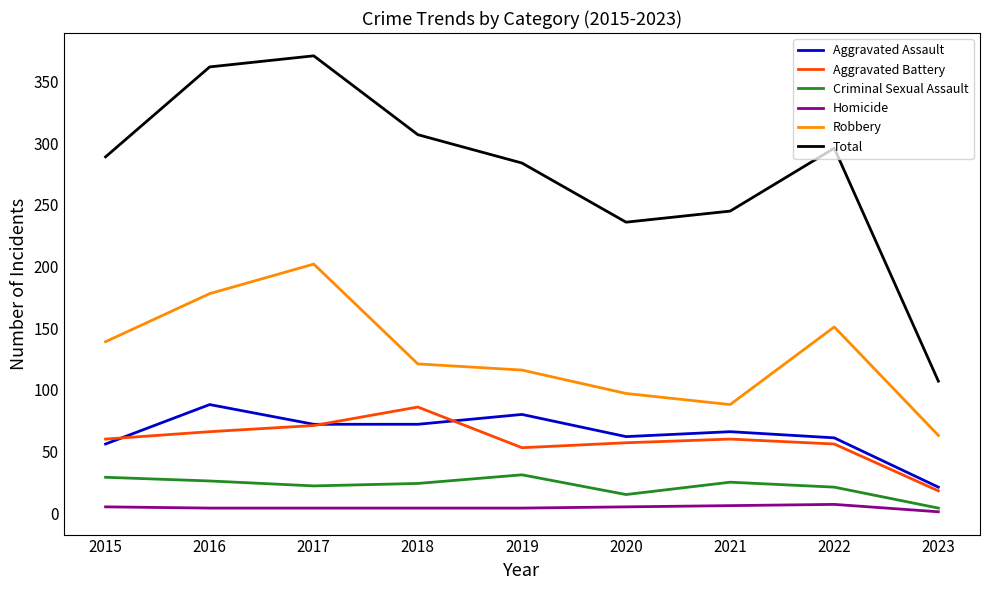

Which category has the lowest value in the Aggravated Battery series?

2023